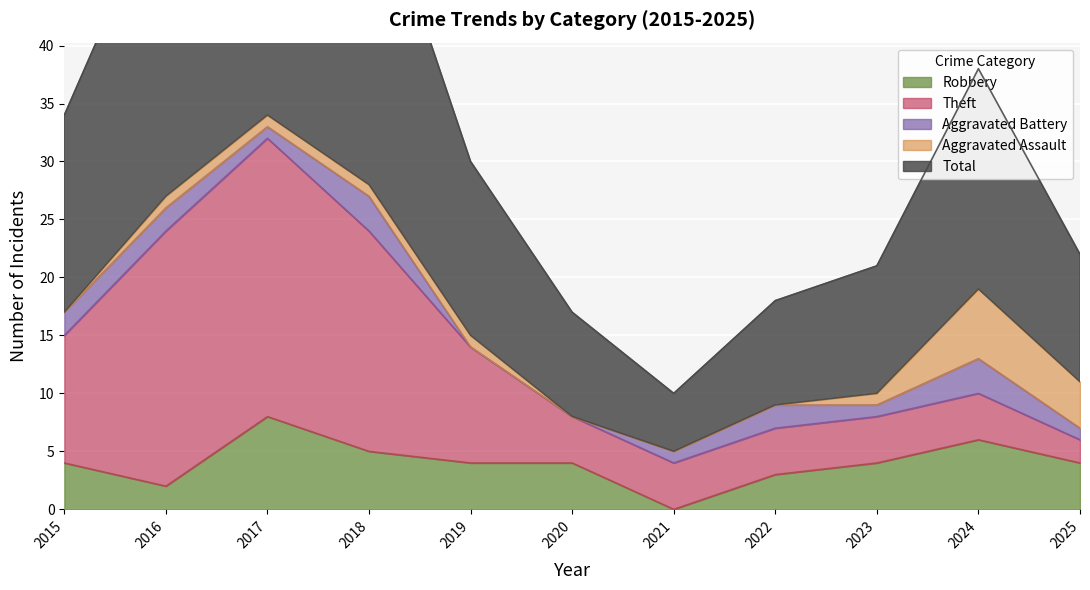

At how many categories does at least one series exceed 28?

1